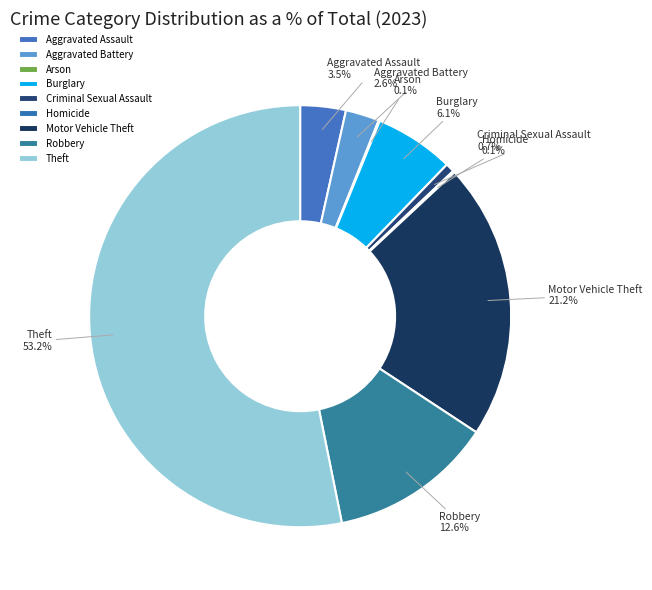

Approximately how many times larger is the value at Motor Vehicle Theft compared to Aggravated Battery?

8.2